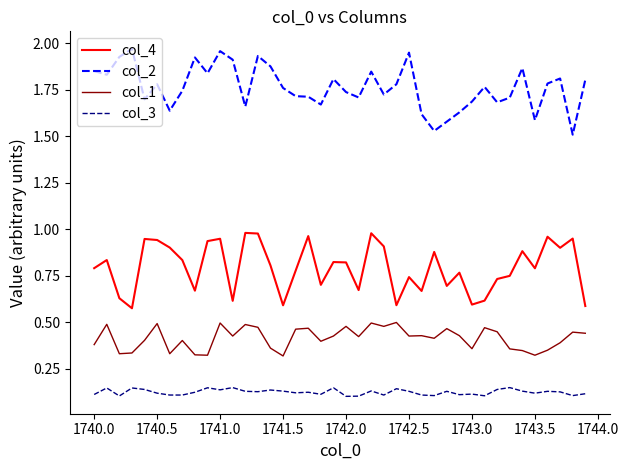

Rank the series by their average value, from highest to lowest.

col_2, col_4, col_1, col_3